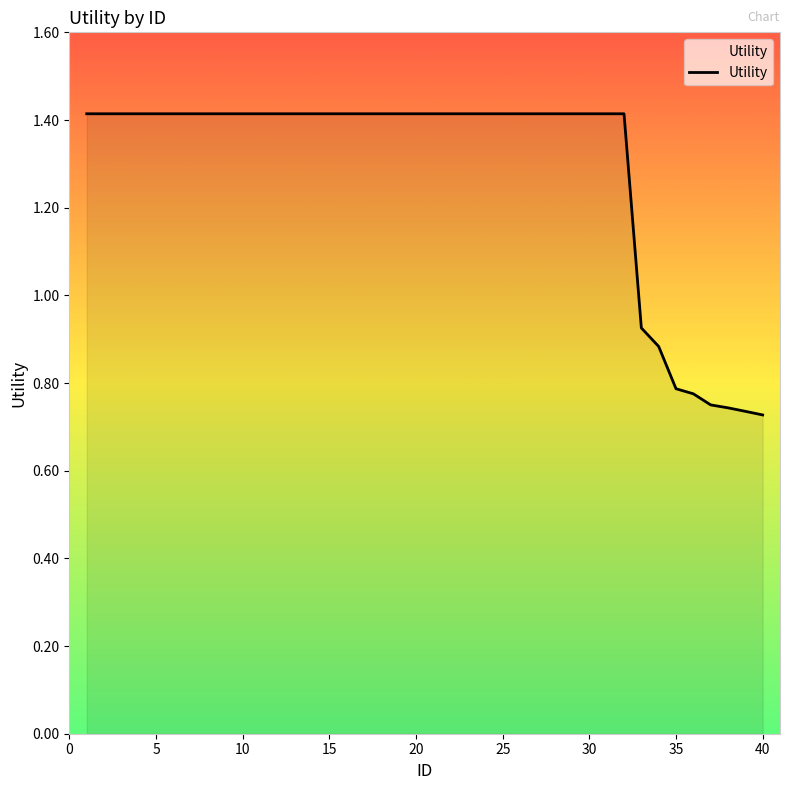

What is the greatest value displayed?

1.4